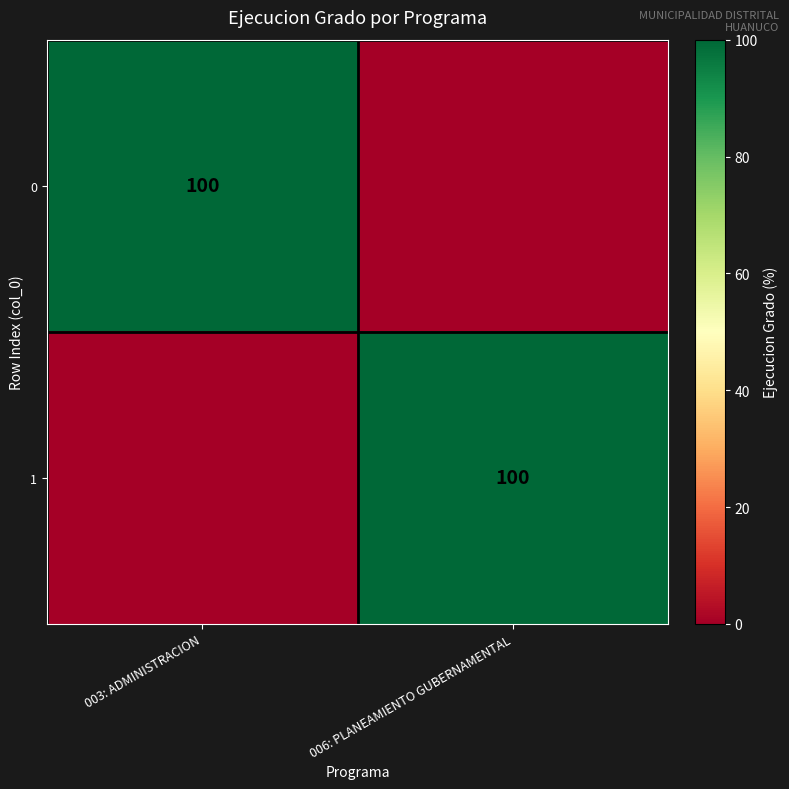

The 1 series shows 100 at 006: PLANEAMIENTO GUBERNAMENTAL. True or false?

True